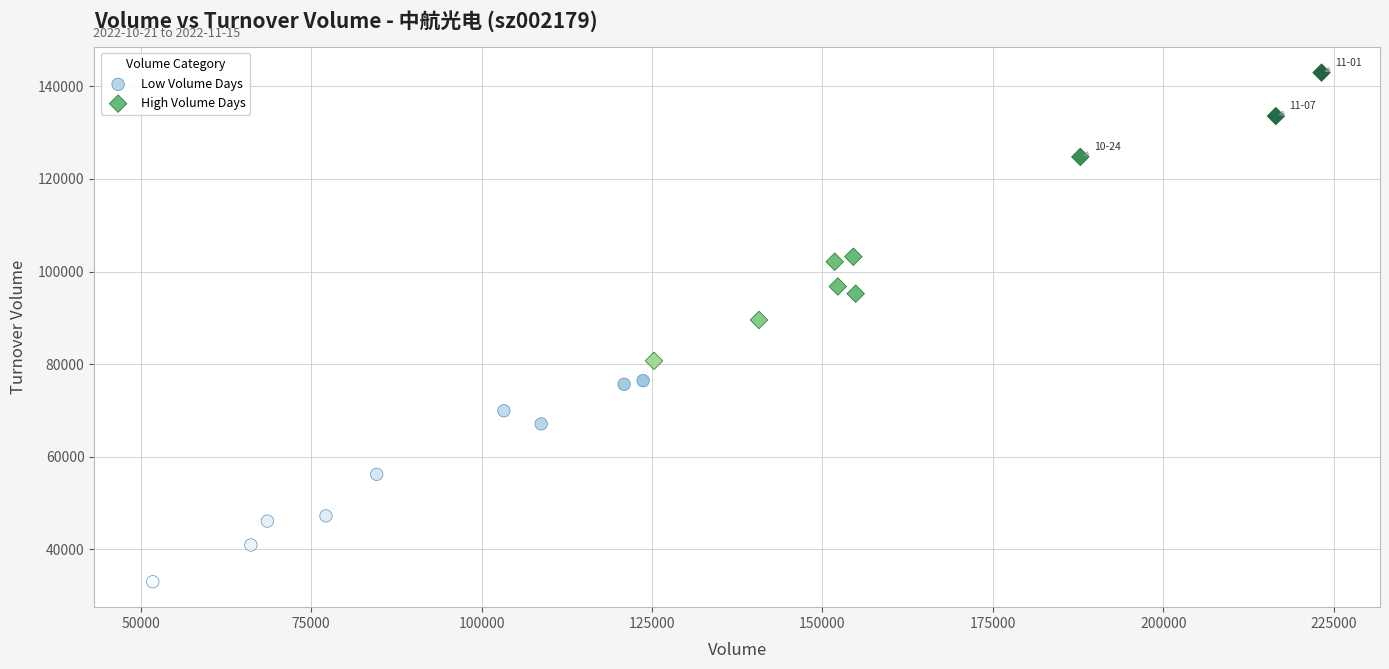

Which series has the largest Y range (max minus min)?

High Volume Days